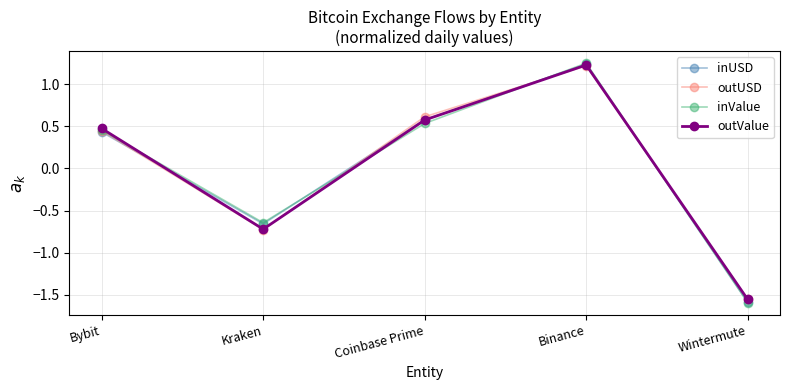

Which label corresponds to the smallest value in the chart?

Wintermute